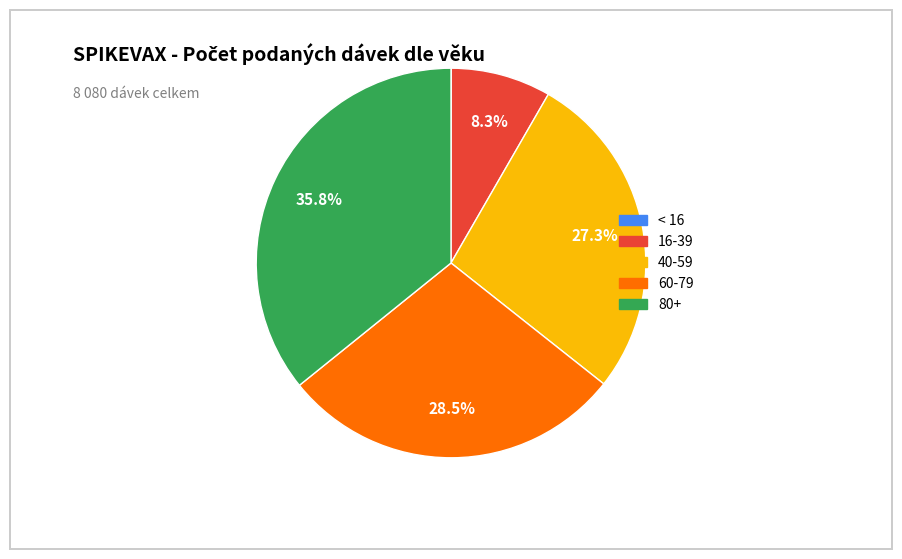

Does any single category account for the majority?

No